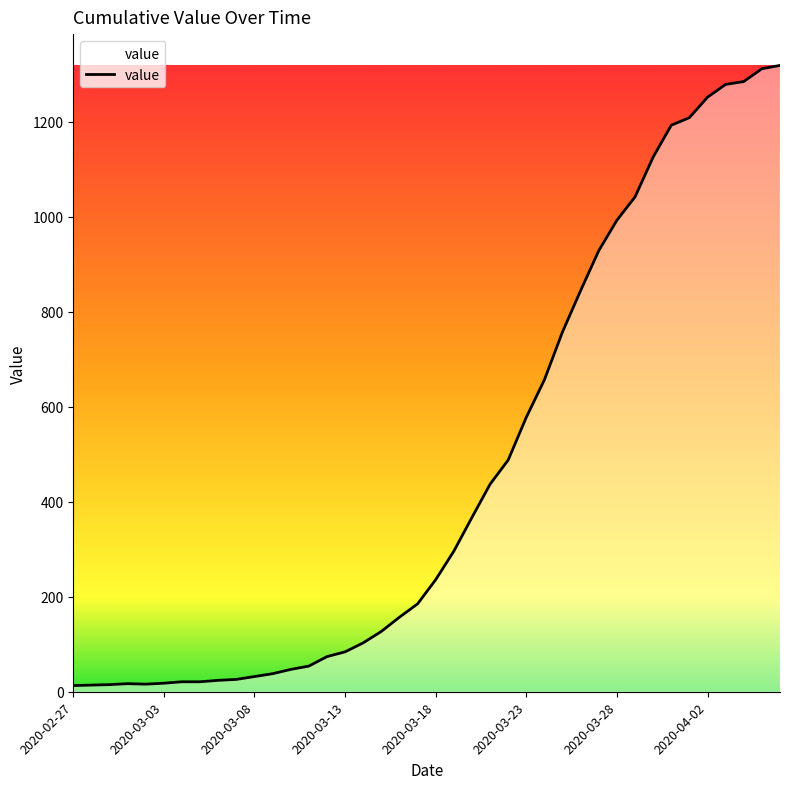

What is the difference between the maximum and second lowest values?

1305